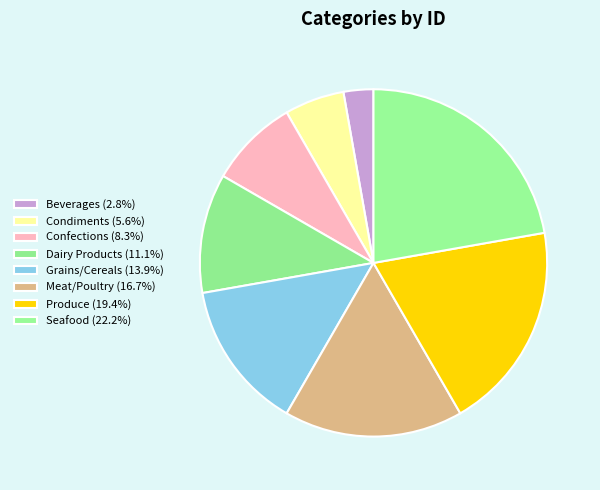

How many segments does this pie chart have?

8